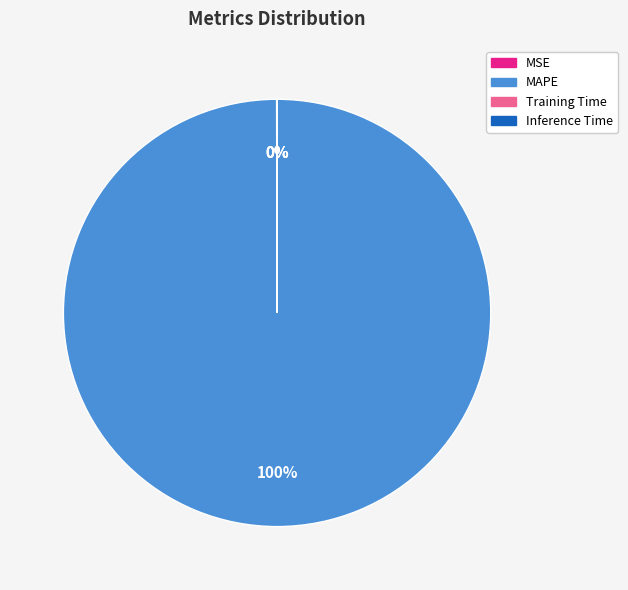

What percentage is the MAPE slice, to the nearest percent?

100%